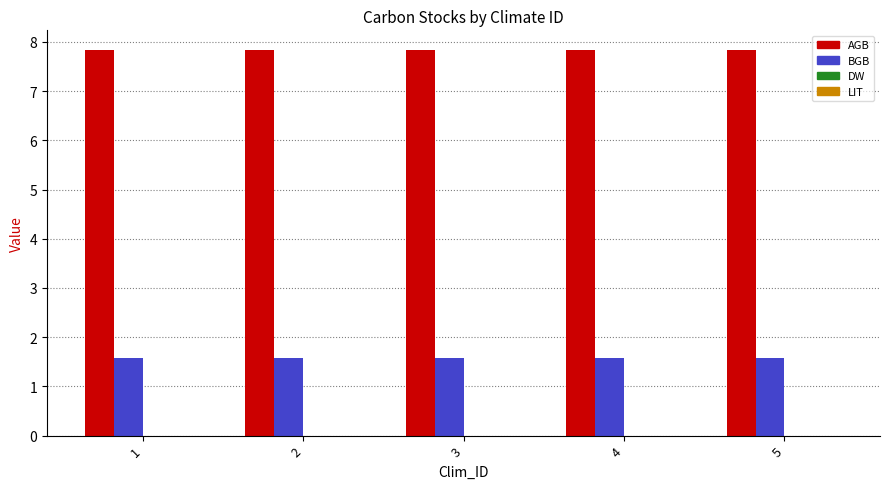

How many categories are shown in the chart?

5